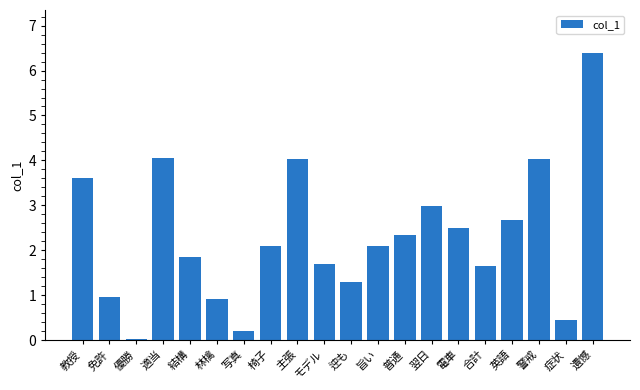

True or false: the data shows 9.7 at 遺憾.

False